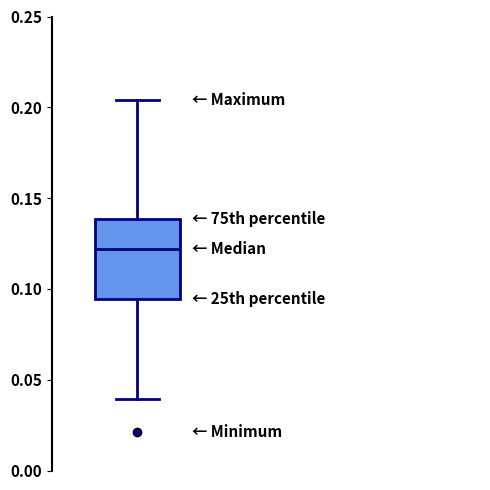

Where does the lower whisker of the box end on the y-axis? The values are not printed on the chart, so give them approximately, as read against the axis.

0.040